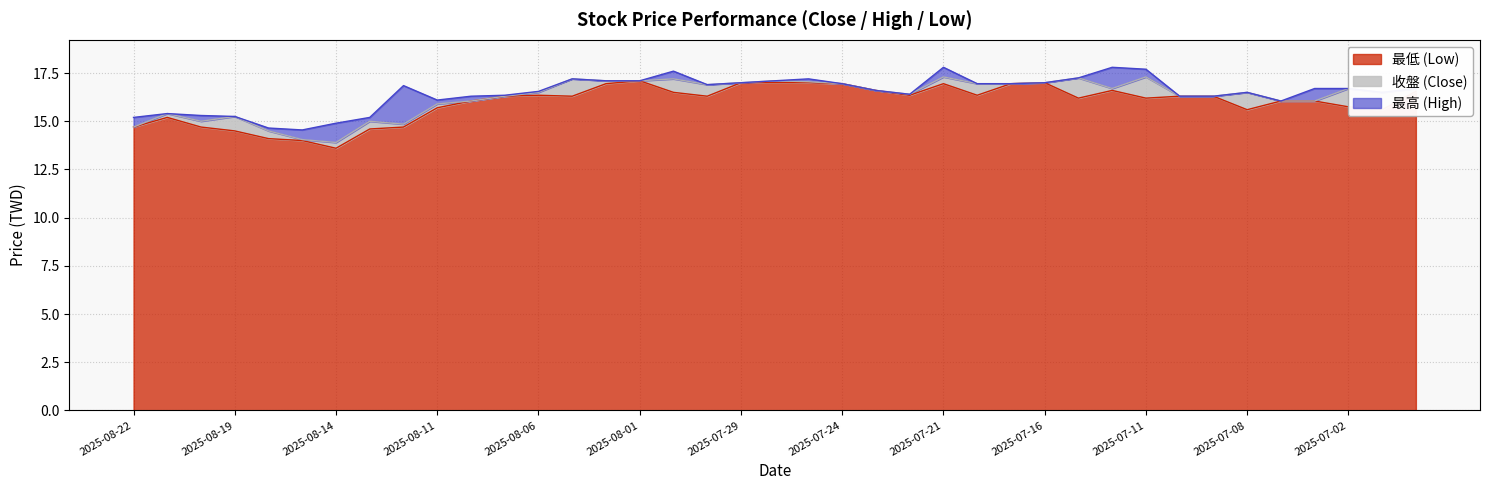

Rank the series by their maximum value, from highest to lowest.

最高 (High), 收盤 (Close), 最低 (Low)